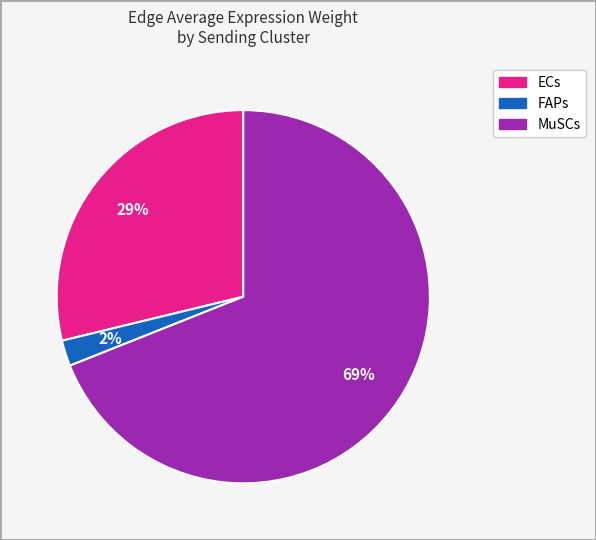

Combined, do FAPs and MuSCs account for over 50%?

Yes